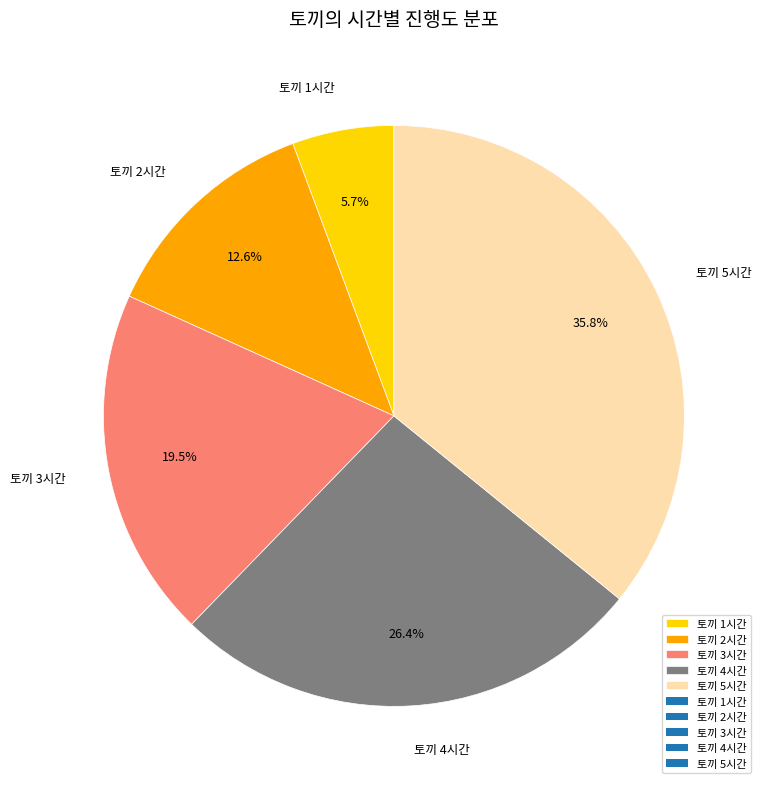

Count the number of slices in the pie.

5